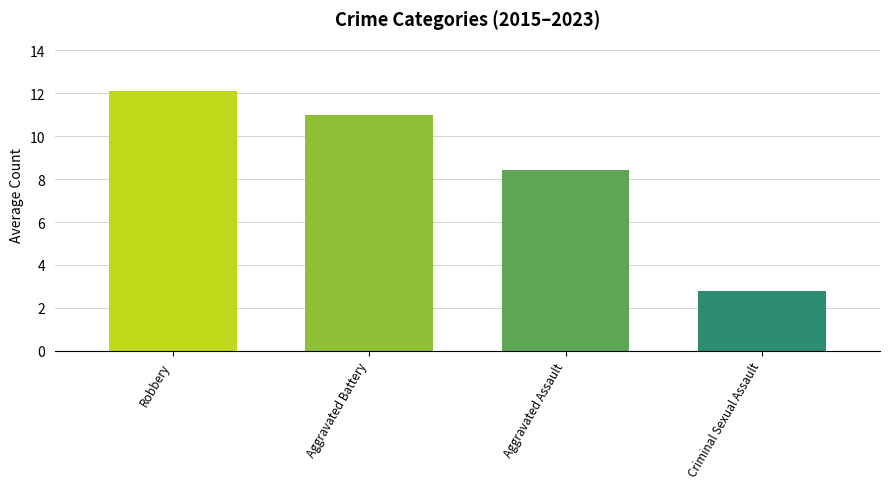

What is the label of the 3rd bar from the left?

Aggravated Assault